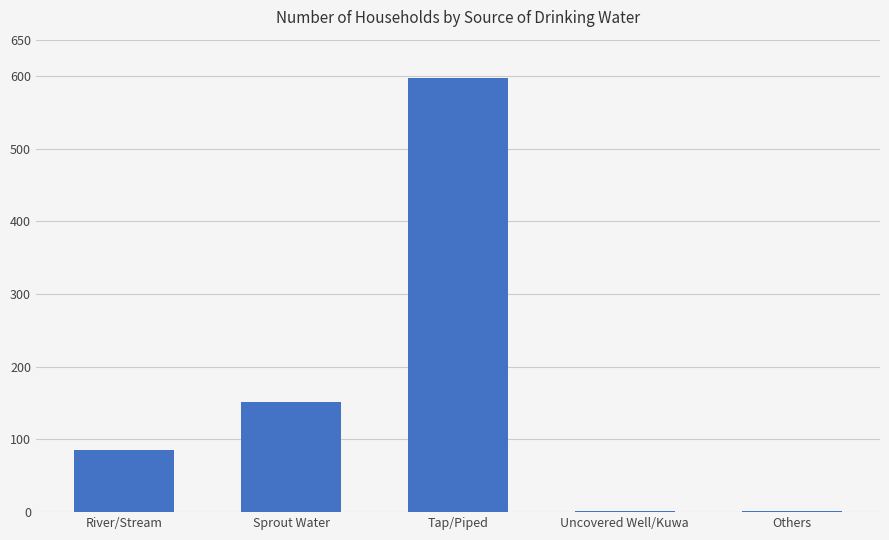

Which has a higher value, Sprout Water or Tap/Piped?

Tap/Piped